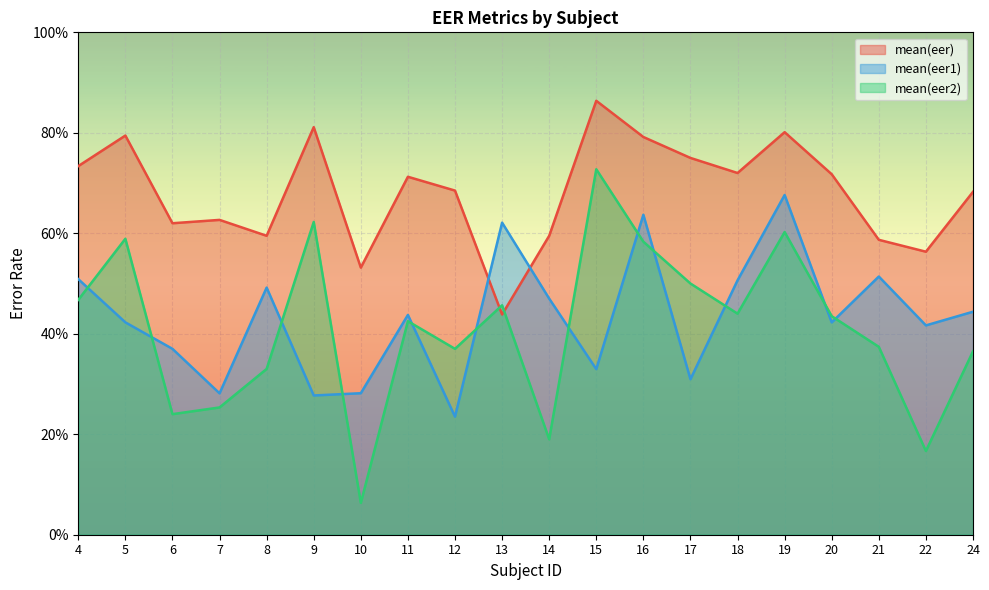

How many distinct data groups are displayed?

3